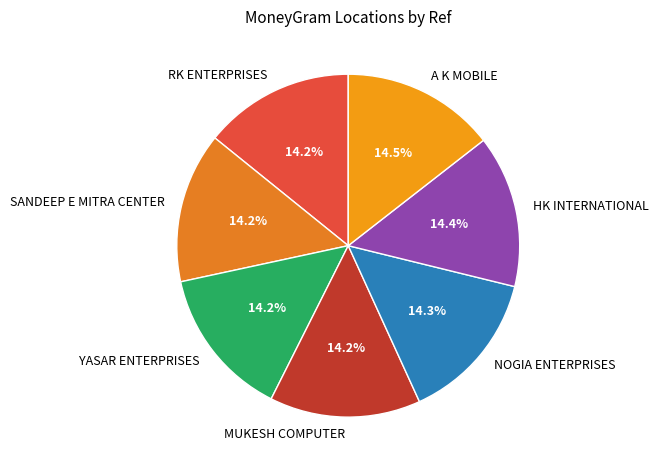

To the nearest percent, what portion does RK ENTERPRISES represent?

14%